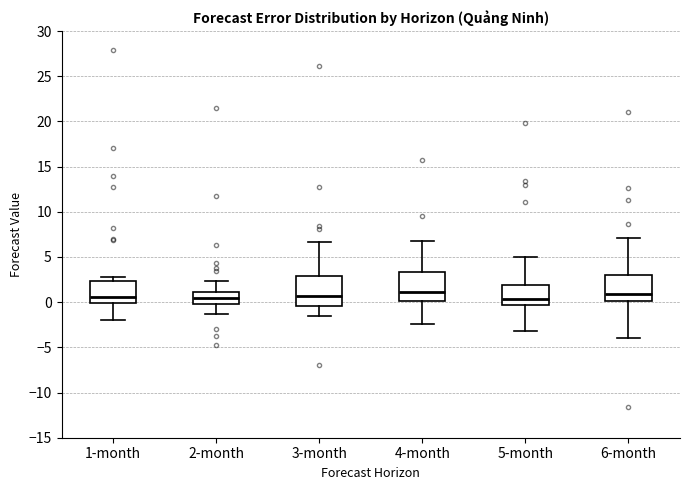

Reading left to right, transcribe this box plot: for each box, give where its median line is, the range the box spans, and where its two whiskers end, as read against the y-axis. The values are not printed on the chart, so give them approximately, as read against the axis.

1-month: median 0.5, box 0.0 to 2.5, whiskers -2.0 to 3.0
2-month: median 0.5, box 0.0 to 1.0, whiskers -1.5 to 2.5
3-month: median 0.5, box -0.5 to 3.0, whiskers -1.5 to 6.5
4-month: median 1.0, box 0.0 to 3.5, whiskers -2.5 to 7.0
5-month: median 0.5, box -0.5 to 2.0, whiskers -3.0 to 5.0
6-month: median 1.0, box 0.0 to 3.0, whiskers -4.0 to 7.0